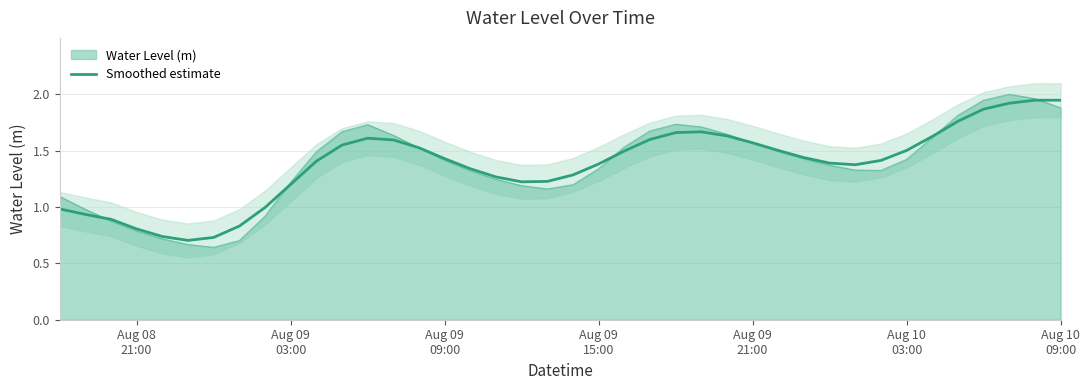

Count the number of values greater than 1.

31